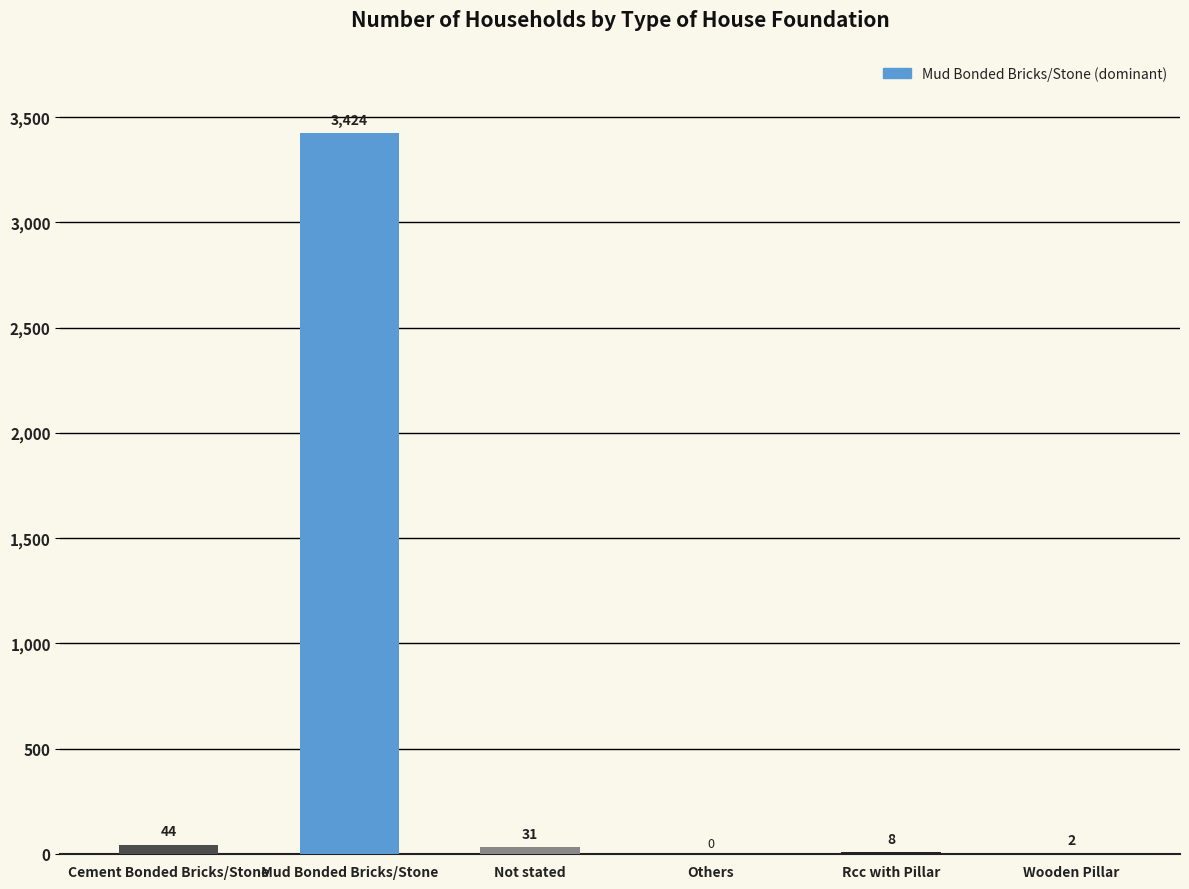

Reading right to left, transcribe all the data shown in this chart.

Wooden Pillar=2	Rcc with Pillar=8	Others=0	Not stated=31	Mud Bonded Bricks/Stone=3424	Cement Bonded Bricks/Stone=44